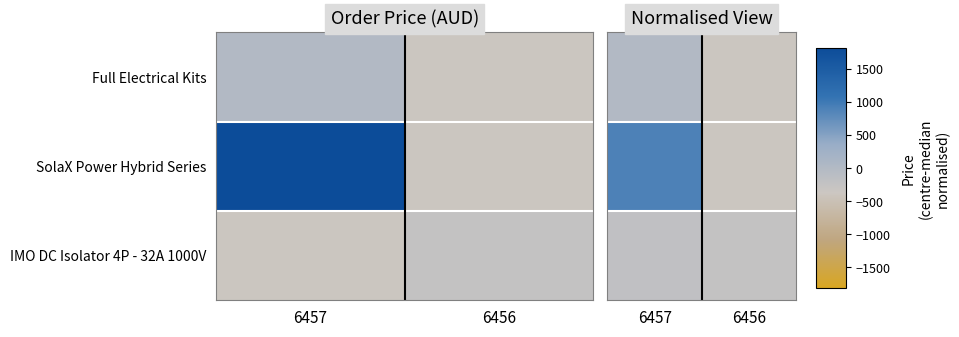

What is the maximum value shown in the chart?

908.0